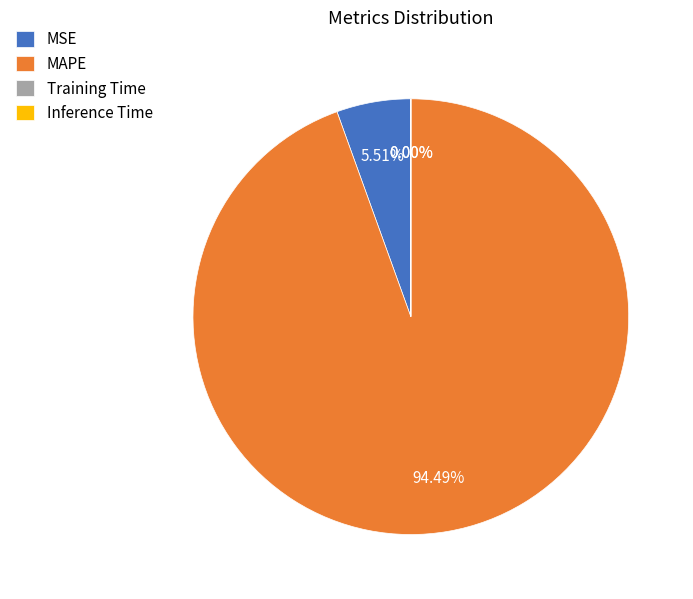

Which slice represents more than half of the pie?

MAPE